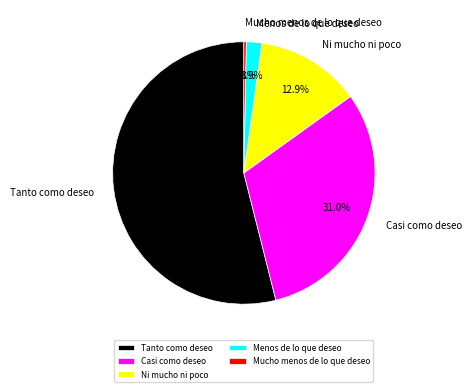

True or false: Ni mucho ni poco accounts for 13% of the total.

True